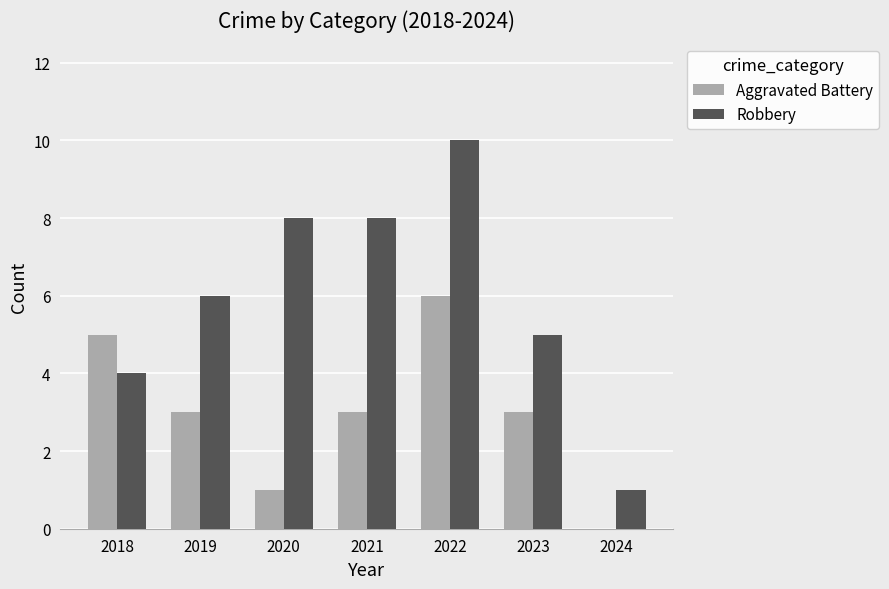

What is the total value across all series at 2020?

9